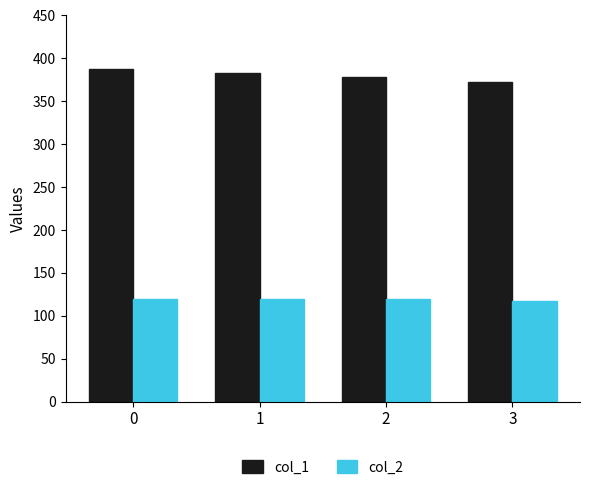

Rank the series by their average value, from highest to lowest.

col_1, col_2